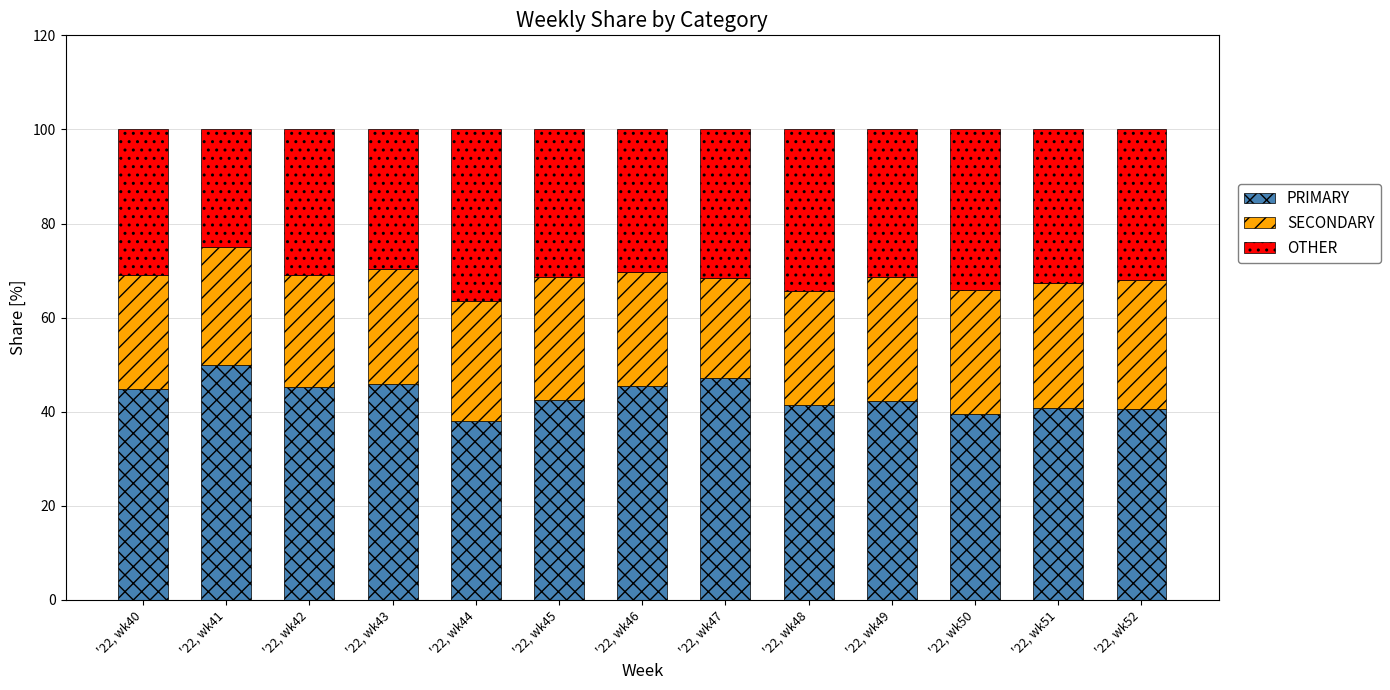

List the labels in order of PRIMARY value, smallest first.

'22, wk44, '22, wk50, '22, wk52, '22, wk51, '22, wk48, '22, wk49, '22, wk45, '22, wk40, '22, wk42, '22, wk46, '22, wk43, '22, wk47, '22, wk41